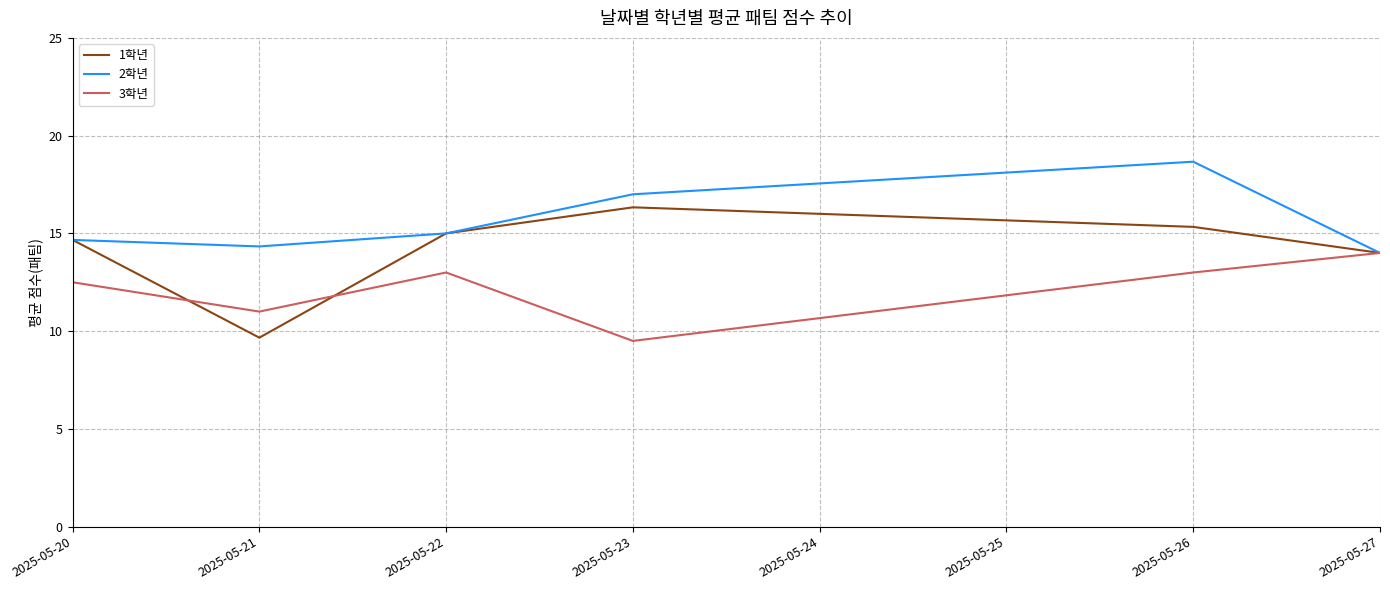

Is it true that 1학년 equals 21.6 at 2025-05-23?

False